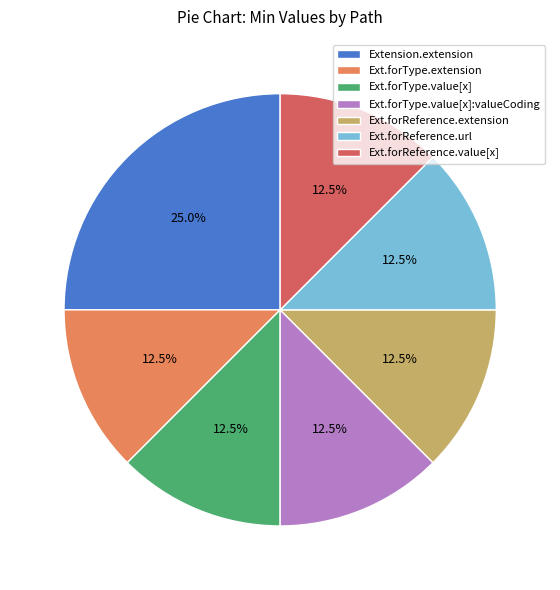

How many slices are in this pie chart?

7